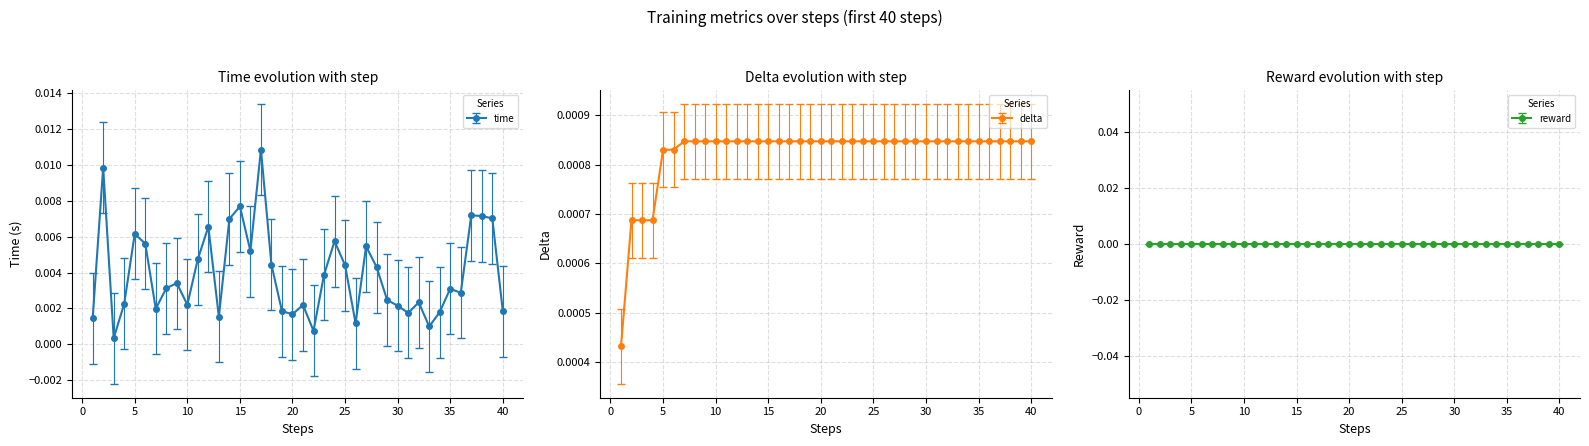

How many intersections are there between delta and time?

4